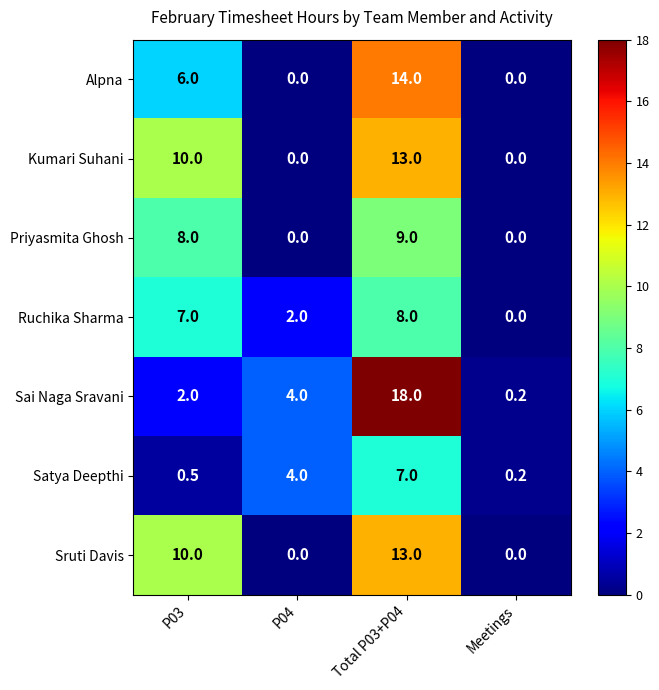

What is the spread (max minus min) of values at P04?

4.0